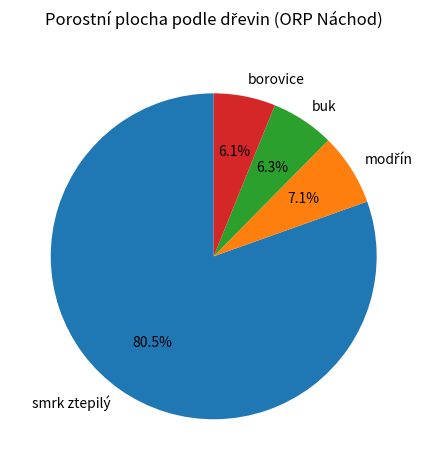

Which has a higher value, buk or smrk ztepilý?

smrk ztepilý